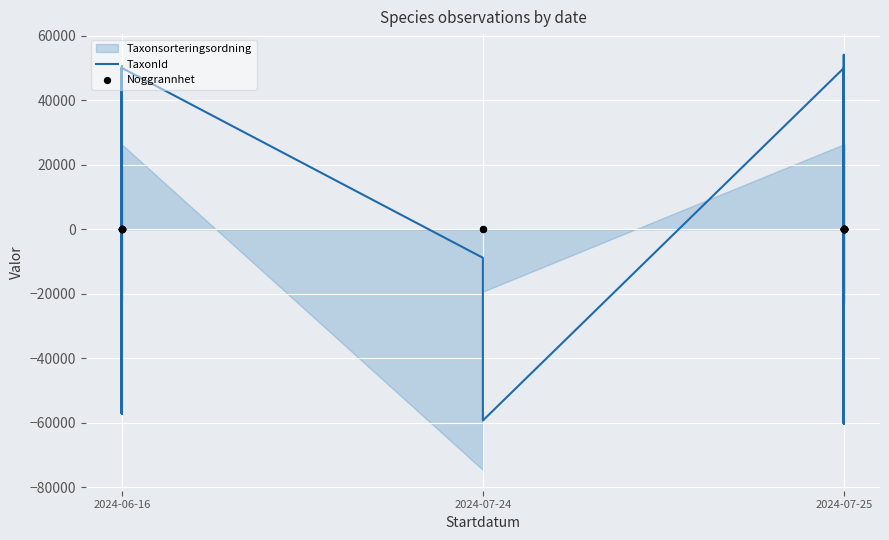

Which series has the largest Y range (max minus min)?

TaxonId